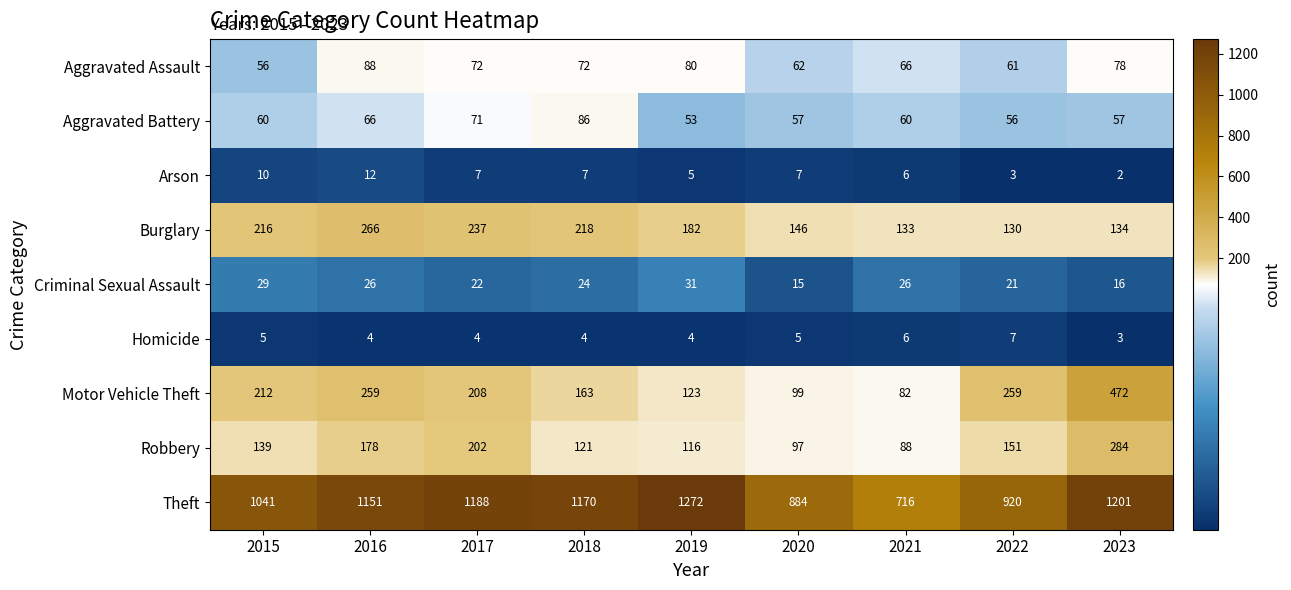

How many distinct data groups are displayed?

9